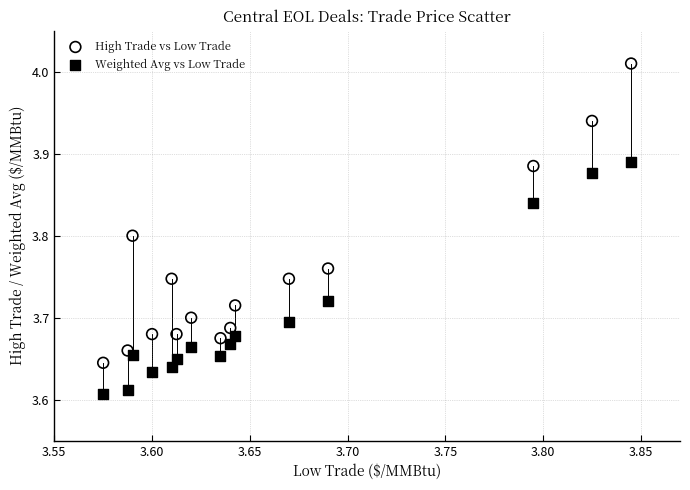

Which series has the largest Y range (max minus min)?

High Trade vs Low Trade